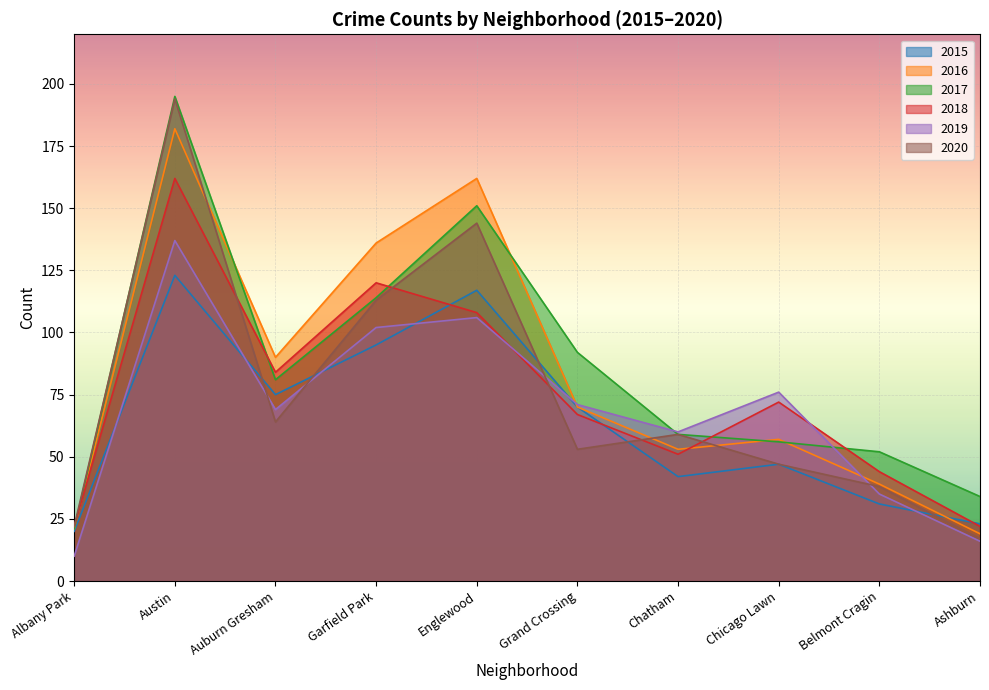

How many times do 2019 and 2020 cross each other?

4